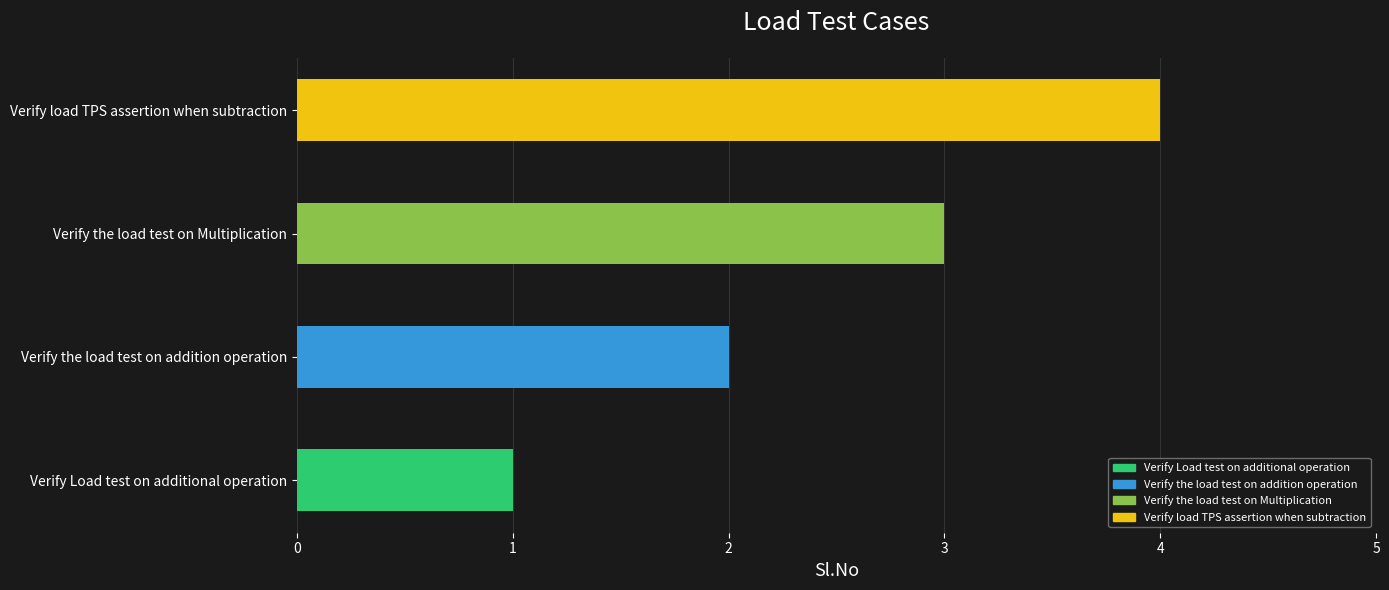

How many values are between 2 and 4?

3